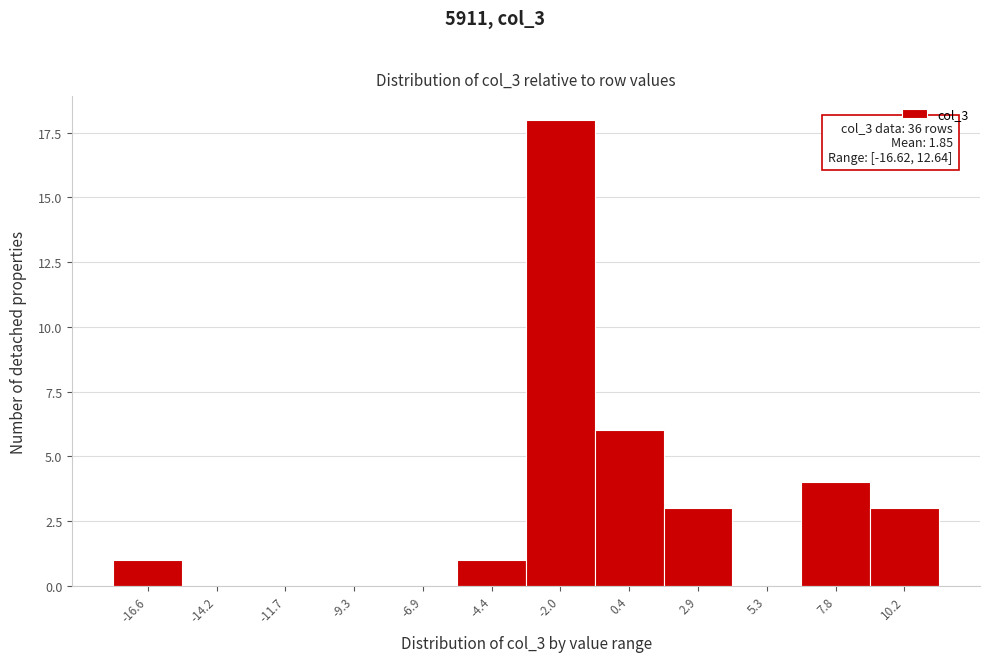

Reading left to right, list all the values displayed in this chart.

-16.6=1	-14.2=0	-11.7=0	-9.3=0	-6.9=0	-4.4=1	-2.0=18	0.4=6	2.9=3	5.3=0	7.8=4	10.2=3